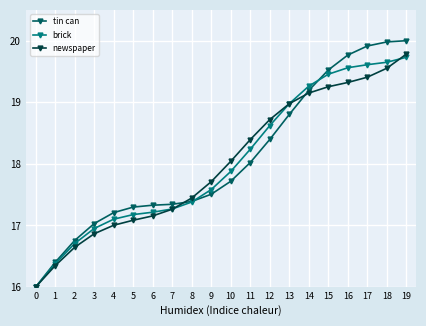

What is the average value of the brick series?

18.0